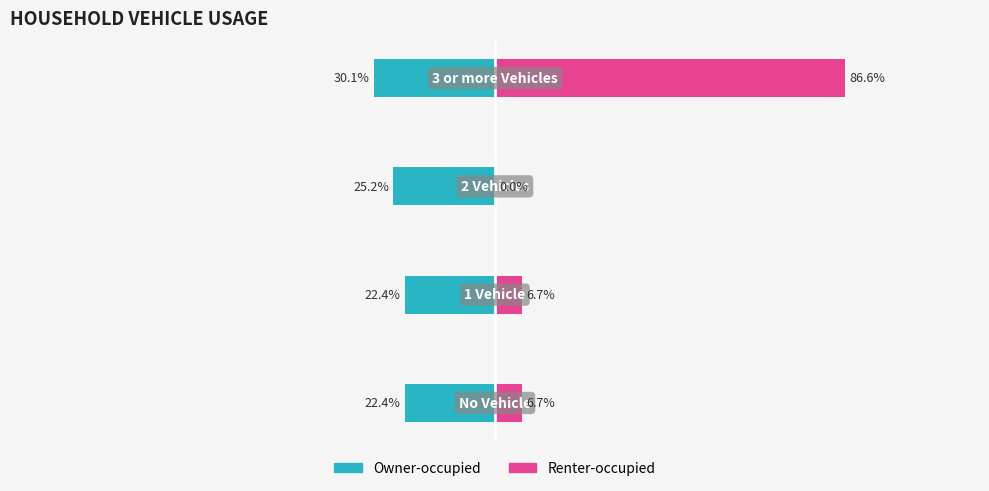

How many values in Renter-occupied are above zero?

3